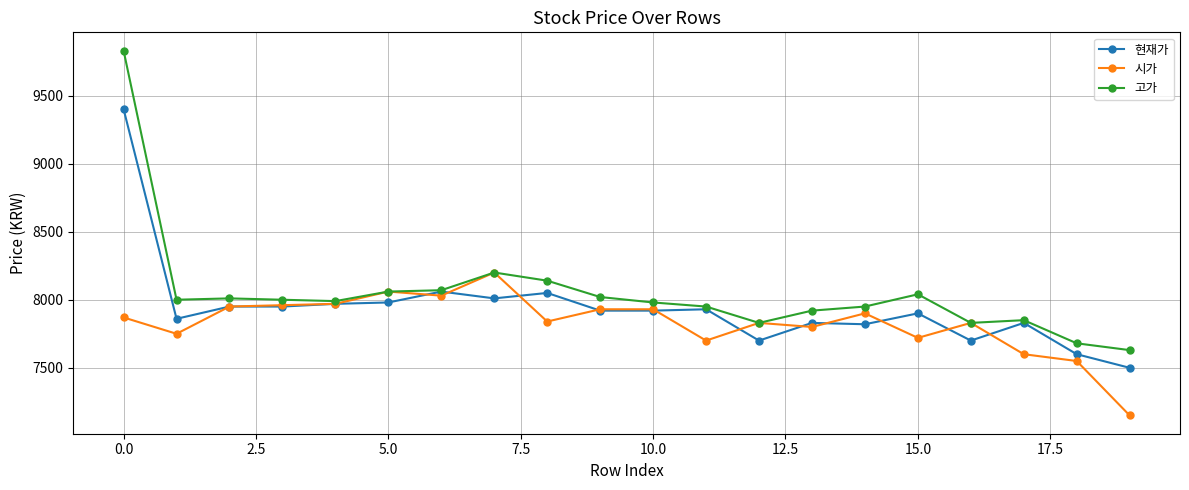

What is the value of the 고가 point at the 15th from the left?

7950